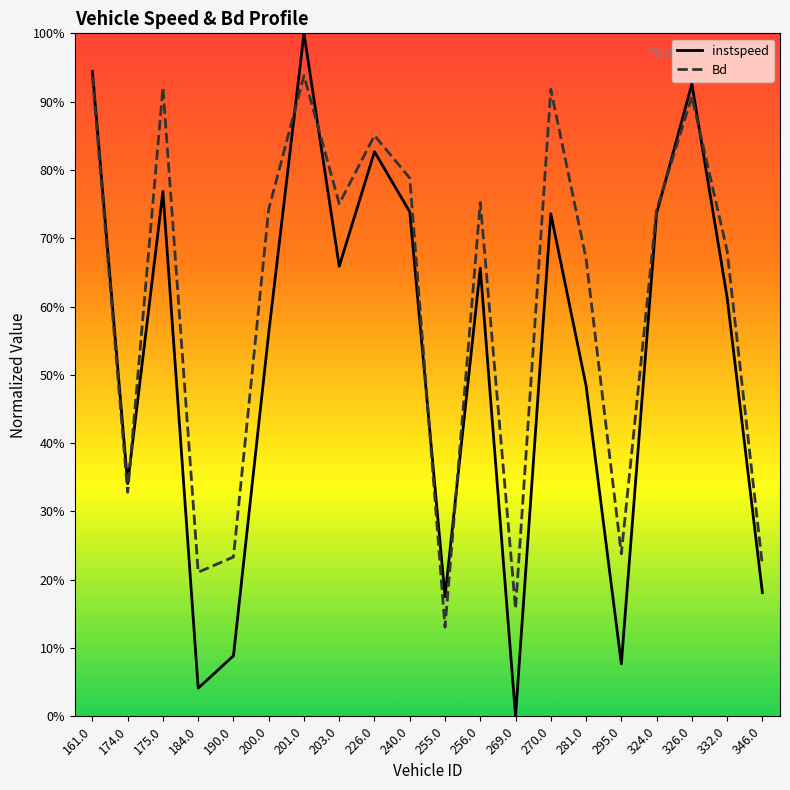

How many times do Bd and instspeed cross each other?

7